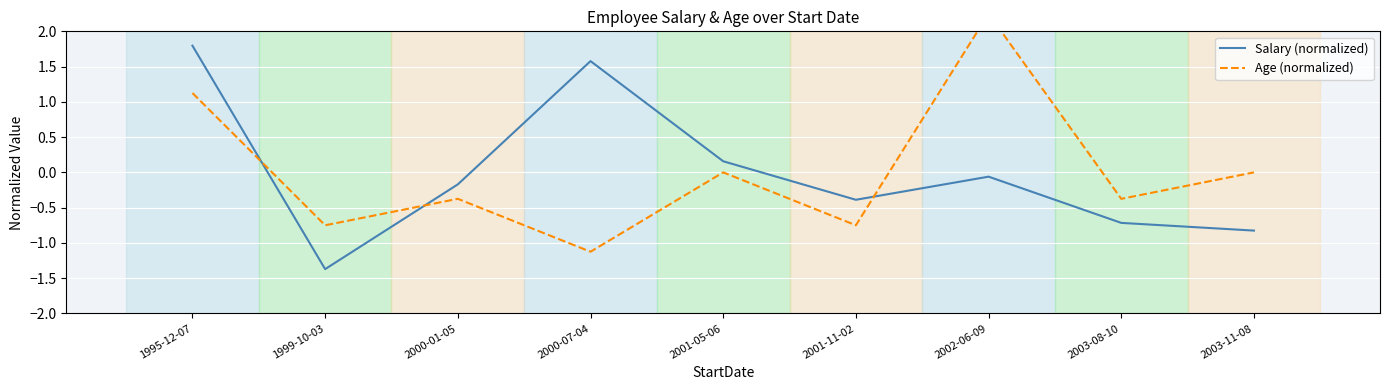

Reading left to right, transcribe all the data shown in this chart.

Salary (normalized): 1.8	-1.4	-0.2	1.6	0.2	-0.4	-0.1	-0.7	-0.8
Age (normalized): 1.1	-0.8	-0.4	-1.1	0.0	-0.8	2.2	-0.4	0.0